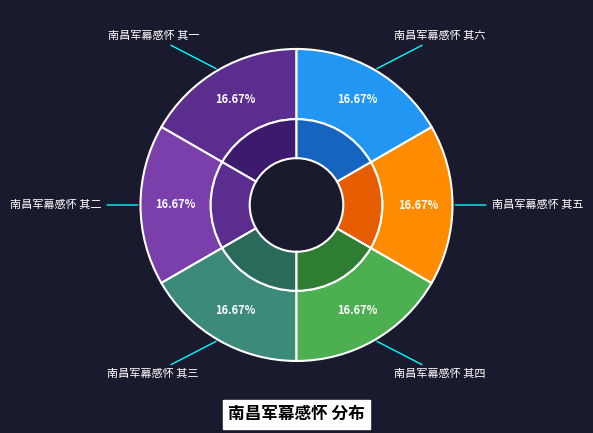

To the nearest percent, what portion does 南昌军幕感怀 其四 represent?

17%